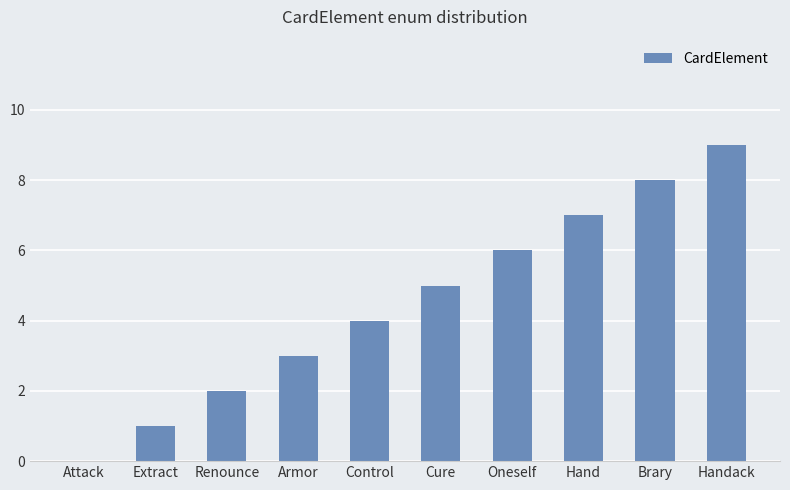

Which label corresponds to the largest value in the chart?

Handack